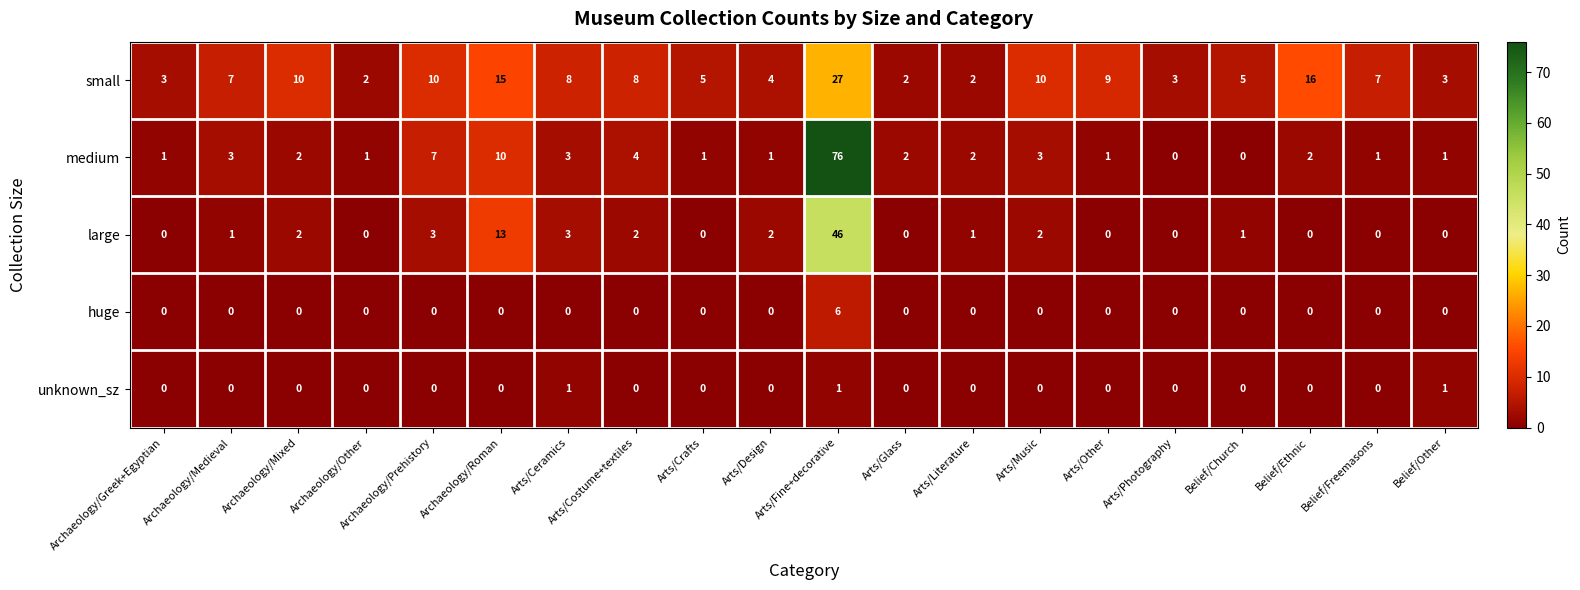

List the series in order of their peak value, lowest first.

unknown_sz, huge, small, large, medium